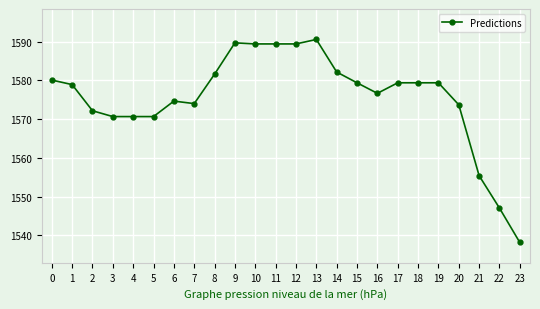

True or false: the data shows 1570.7 at 4.

True